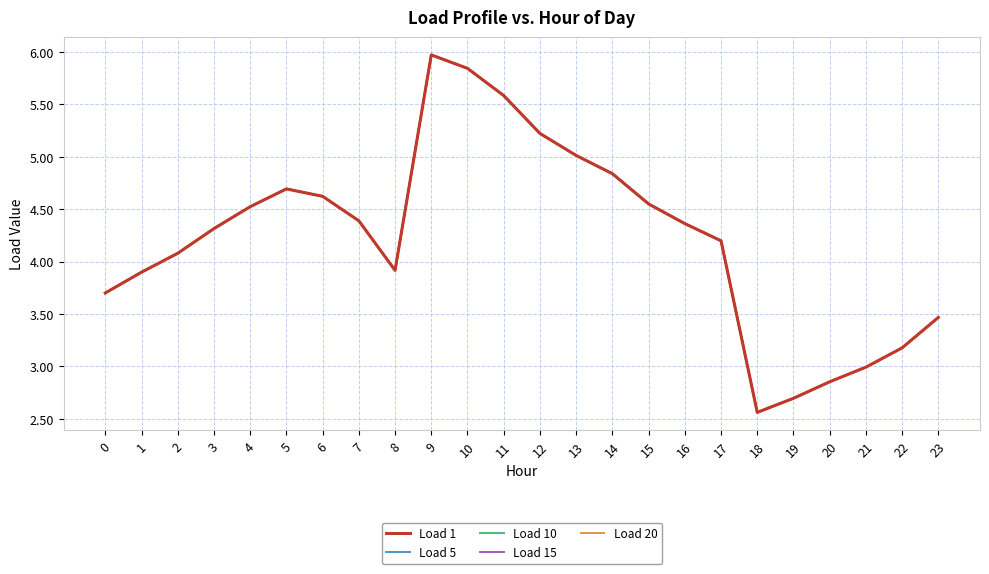

In Load 10, how many points are lower than both neighbors (excluding endpoints)?

2